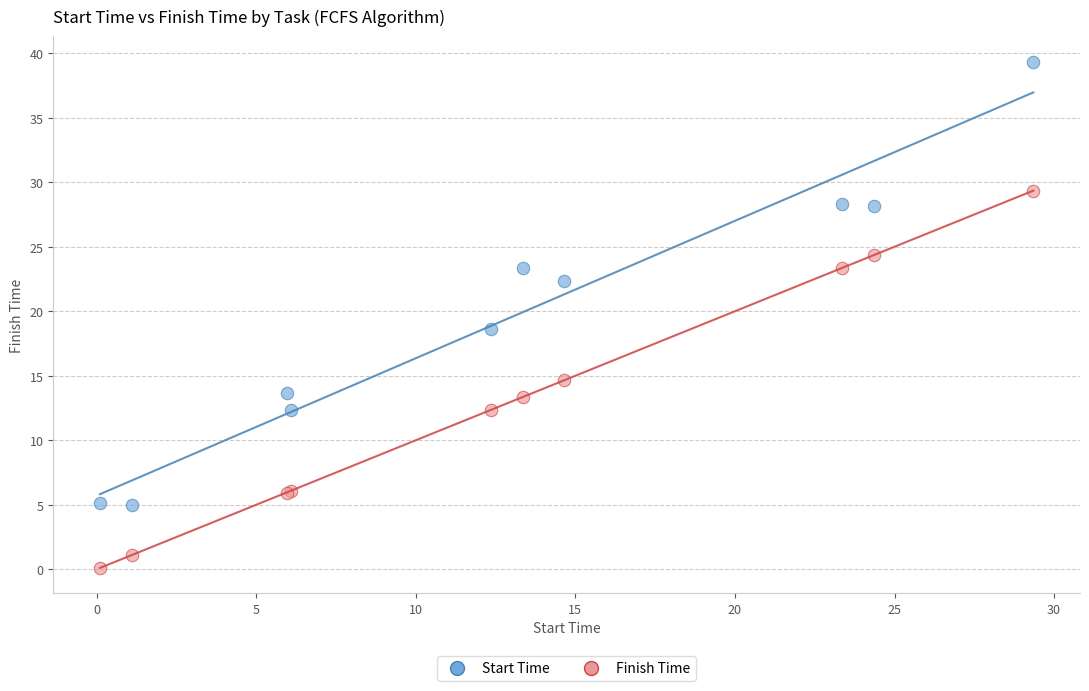

Which series reaches the minimum Y coordinate?

Finish Time